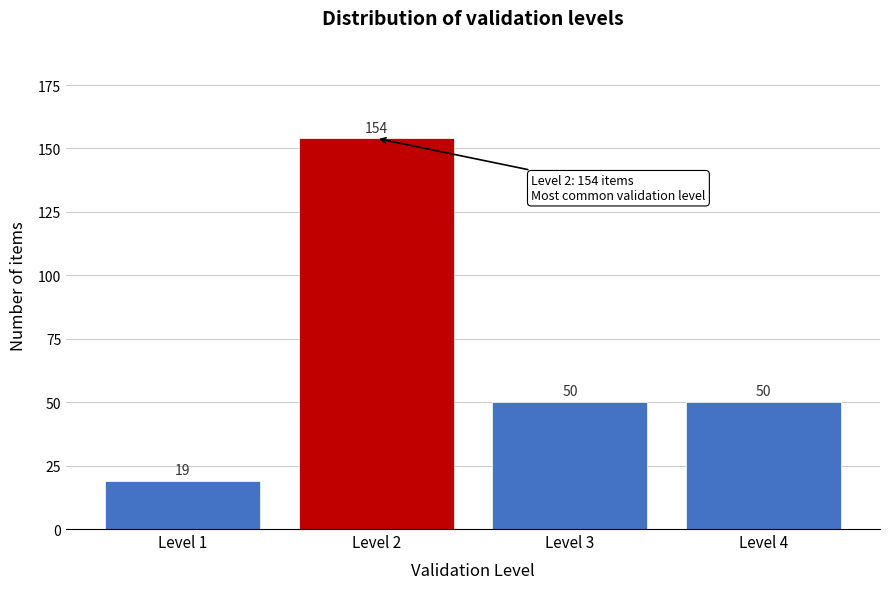

Reading left to right, transcribe all the data shown in this chart.

Level 1=19	Level 2=154	Level 3=50	Level 4=50